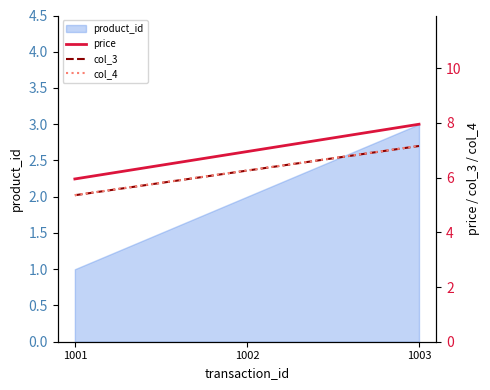

What value does the price series have at 1001?

6.0